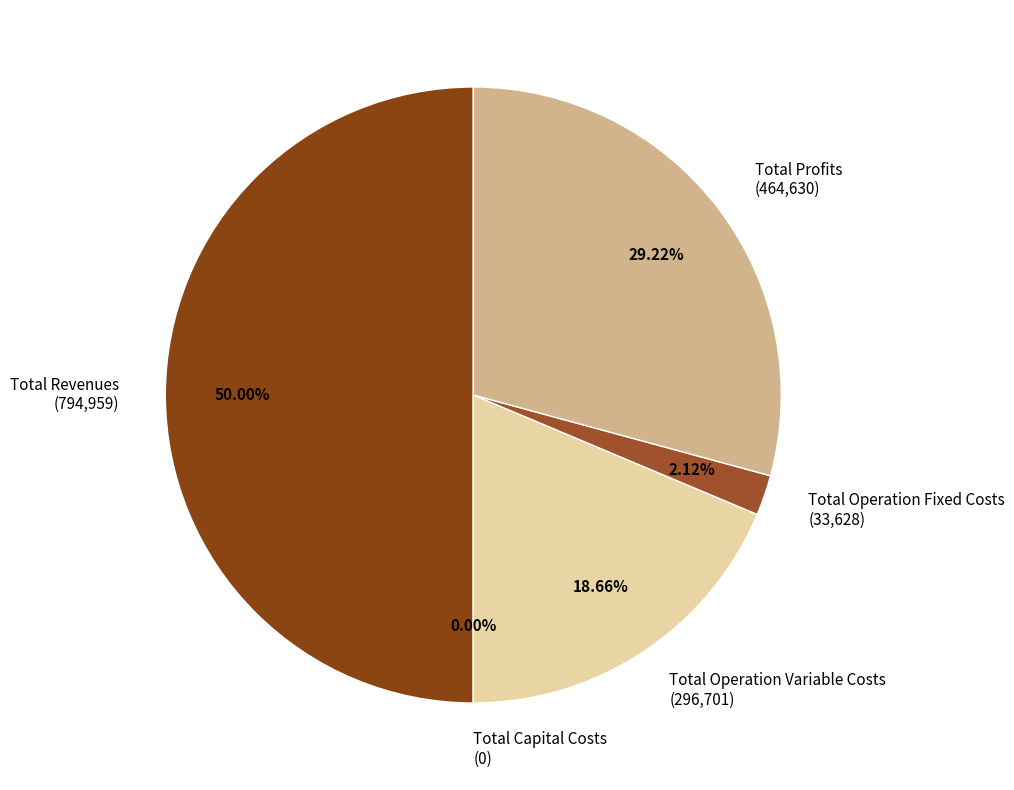

To the nearest percent, what is the average slice percentage?

20%